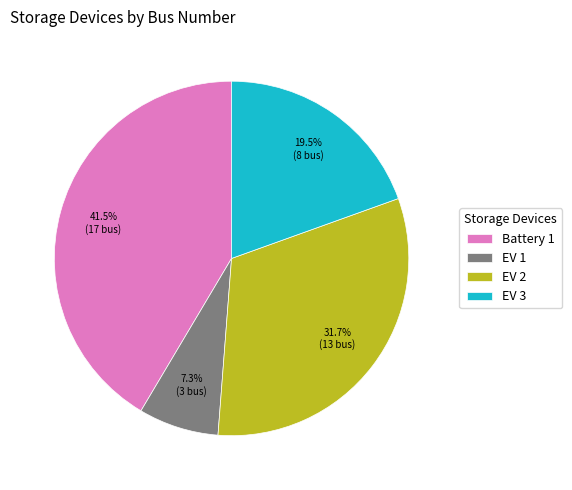

Count the number of slices in the pie.

4